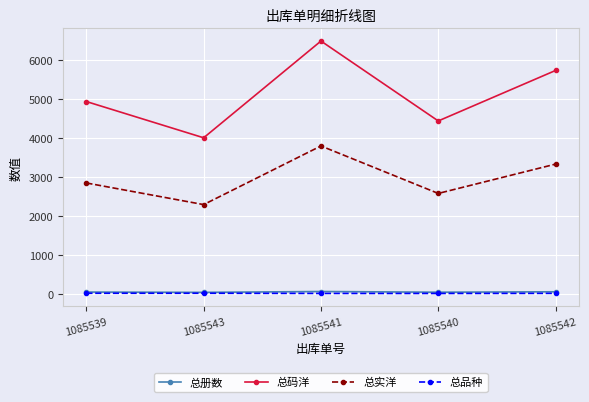

True or false: 总实洋 has more than 2 interior local peaks.

False